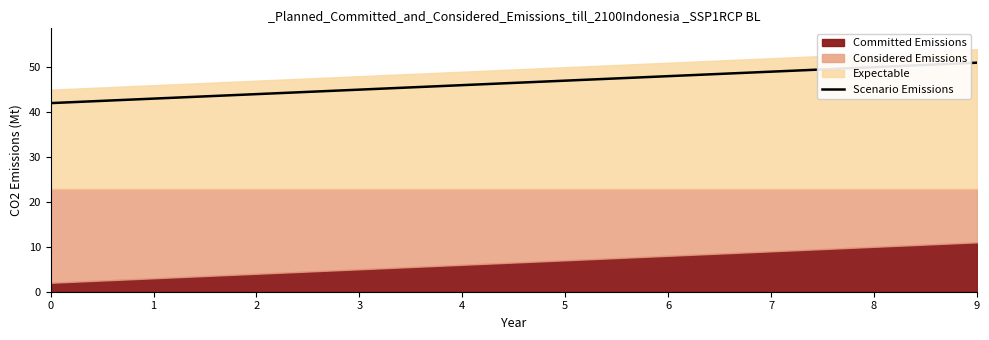

How many values exceed 47?

5